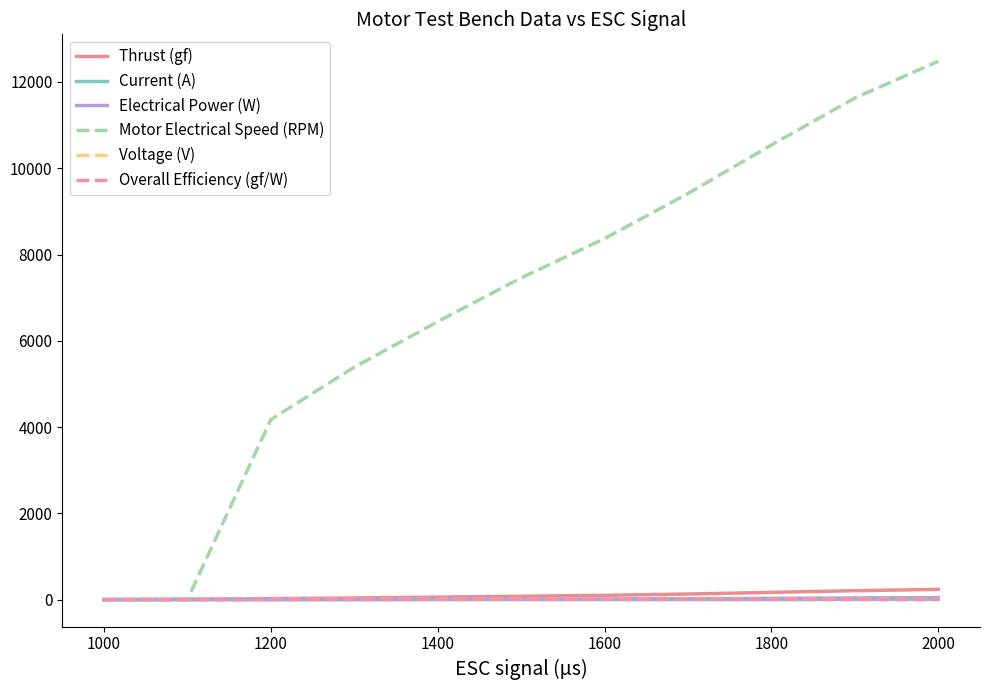

Which series ends up on top after the final intersection of Voltage (V) and Overall Efficiency (gf/W)?

Voltage (V)